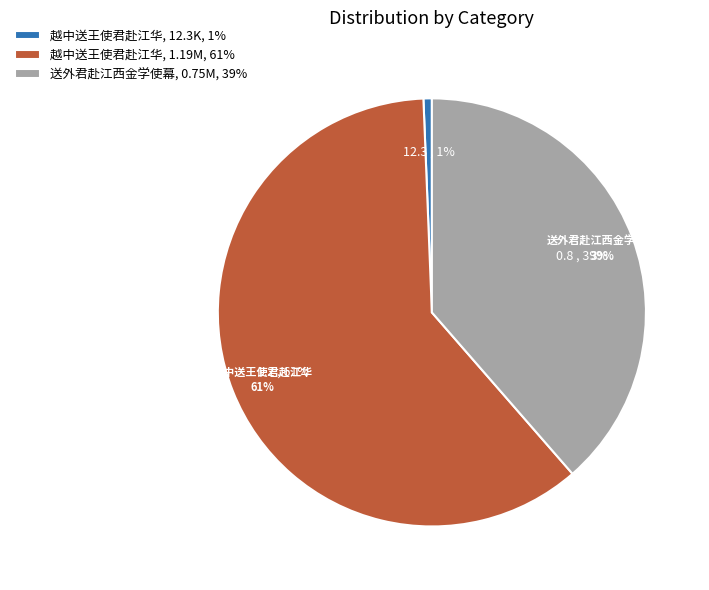

The 越中送王使君赴江华 (12348) slice represents 11% of the pie. True or false?

False